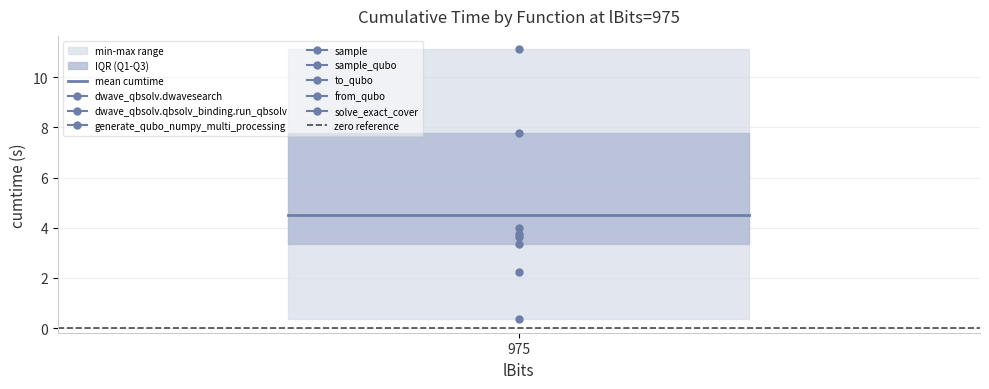

The mean cumtime series shows 4.5 at 975. True or false?

True